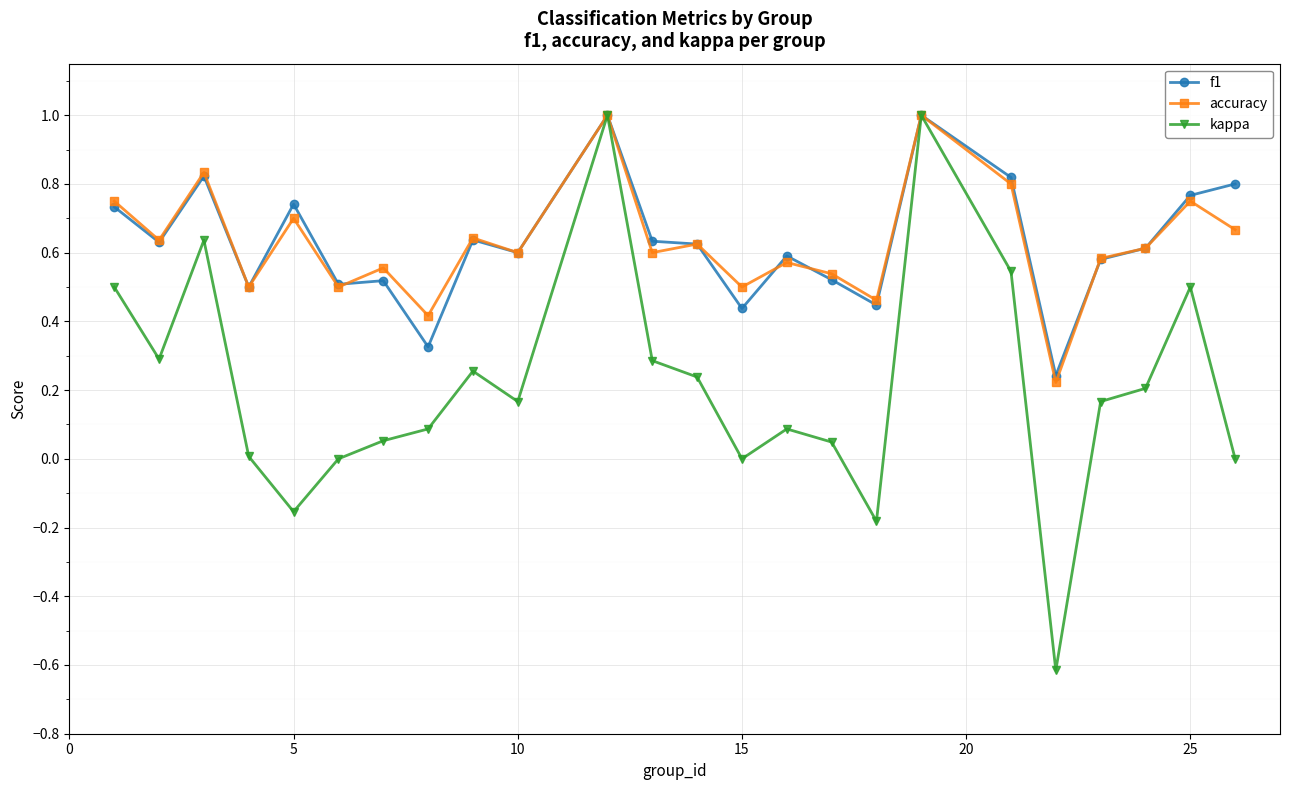

Which series has the widest spread of values?

kappa